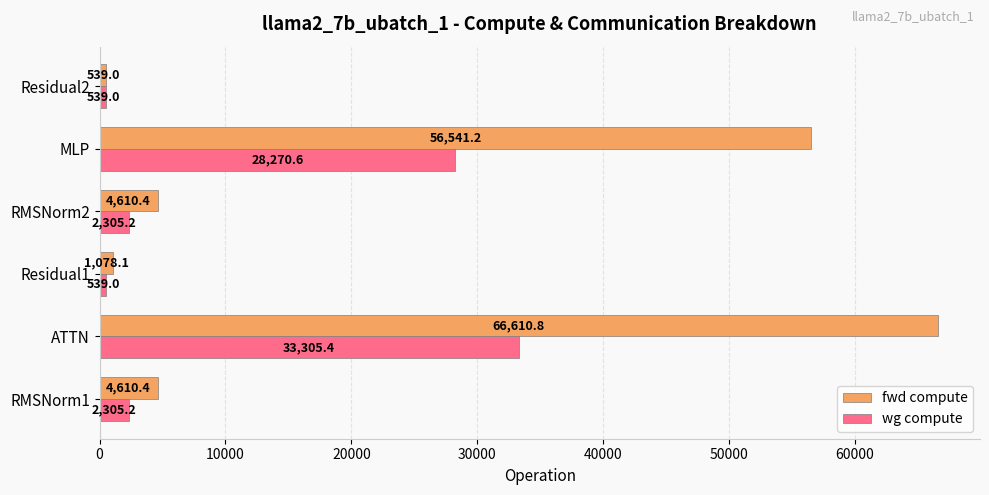

True or false: fwd compute has a value of 66610.8 at ATTN.

True